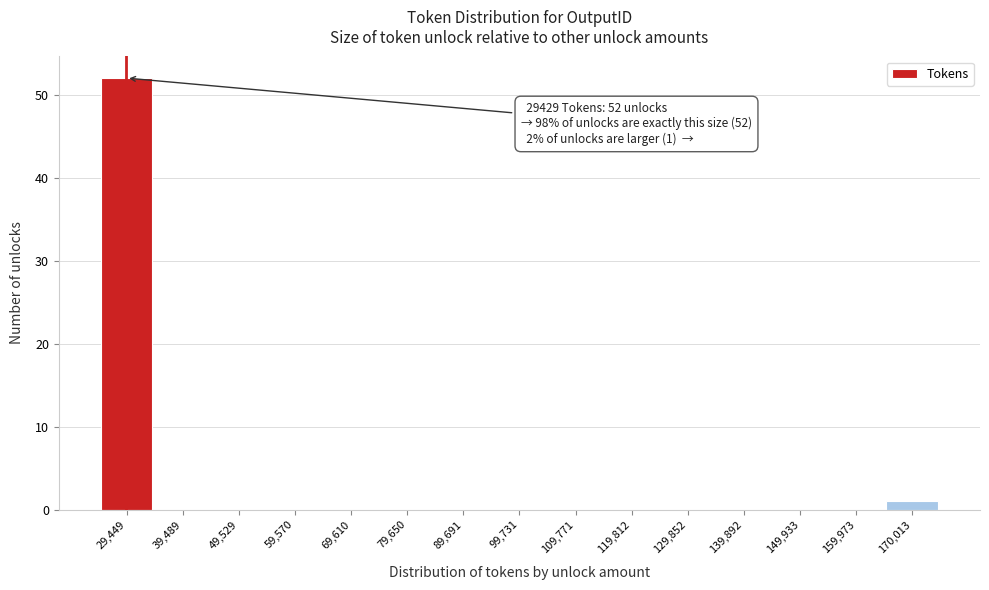

Which range on the x-axis has the tallest bar?

24000 to 34000